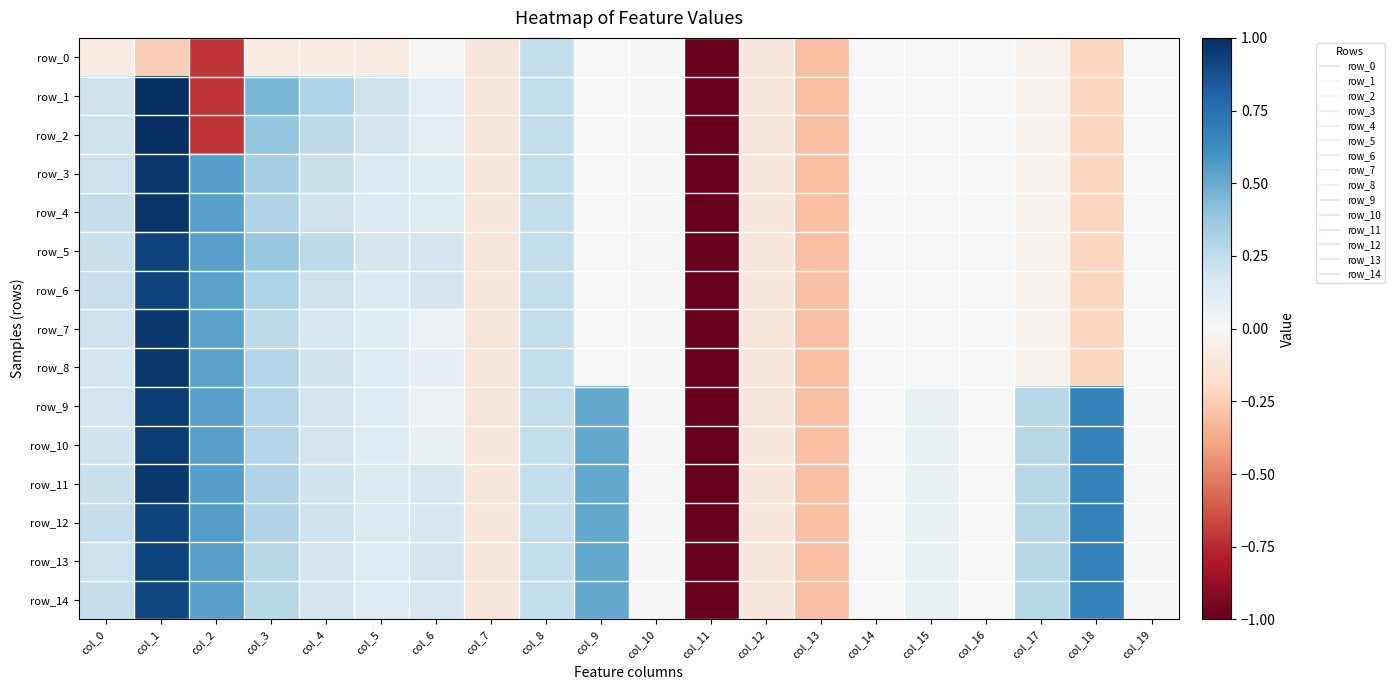

True or false: row_13 has a value of 0.2 at col_1.

False